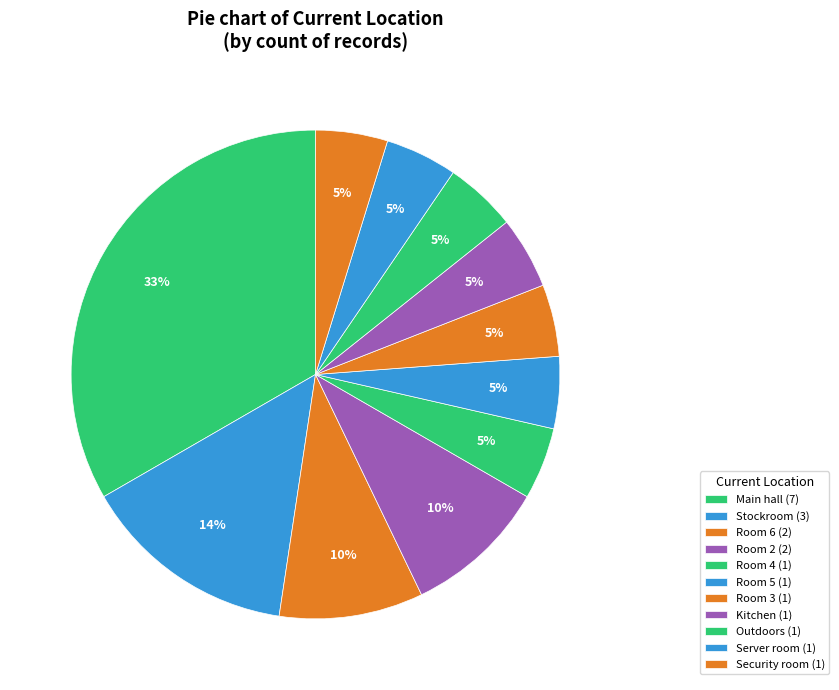

How many slices are in this pie chart?

11